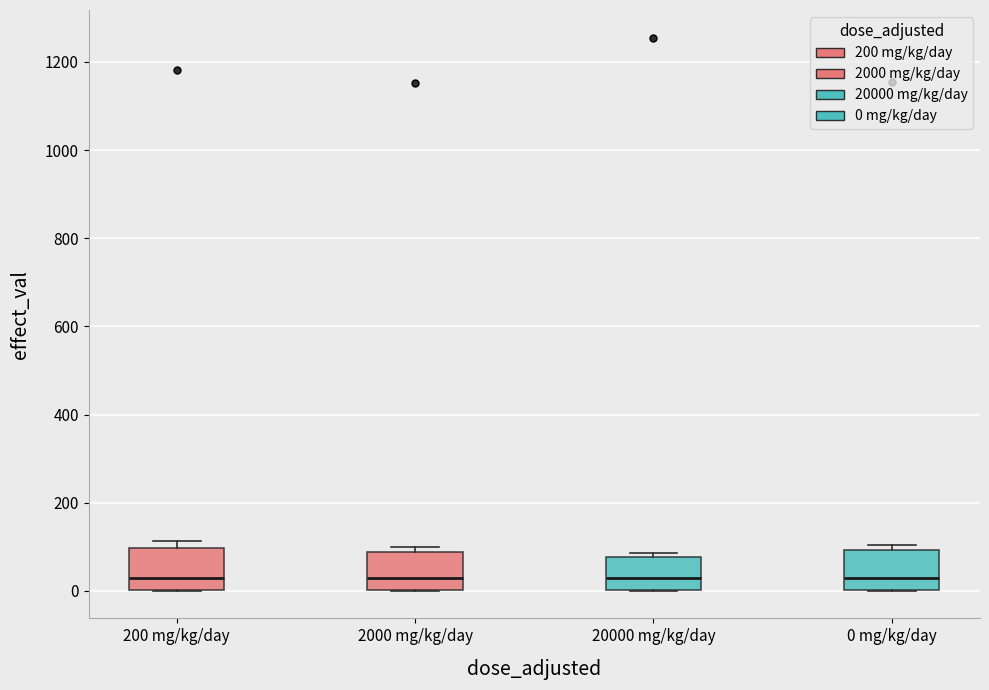

Where is the upper edge of the box for 2000 mg/kg/day on the y-axis? The values are not printed on the chart, so give them approximately, as read against the axis.

80